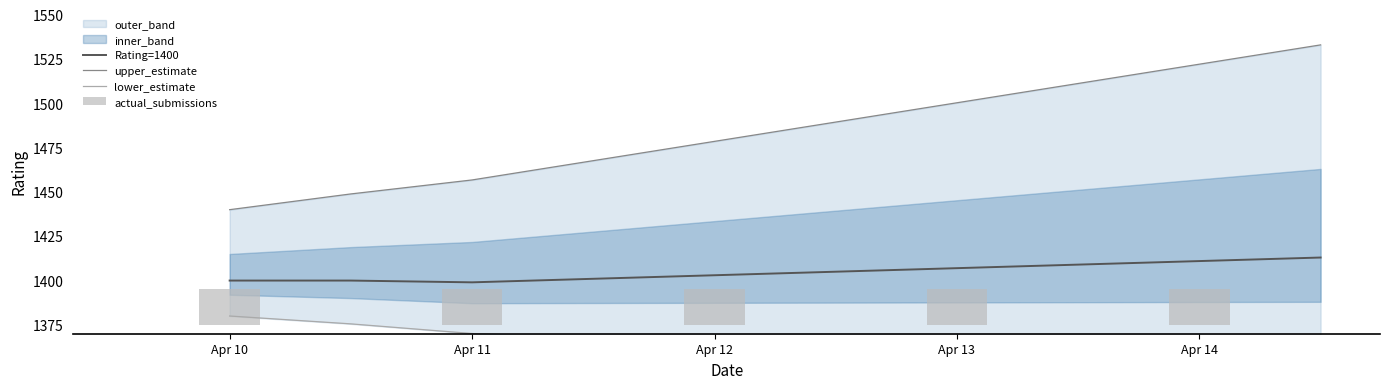

How many categories are shown in the chart?

10